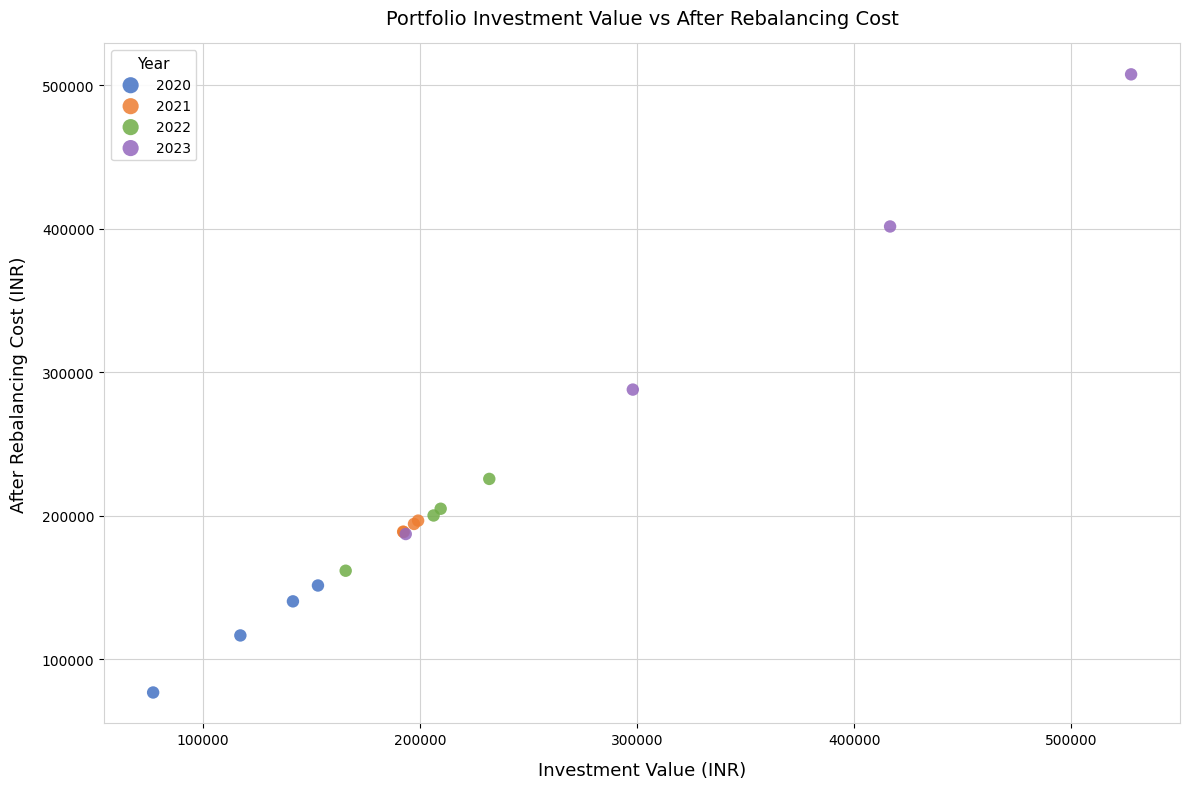

What are all the series names shown in the legend?

2020, 2021, 2022, 2023